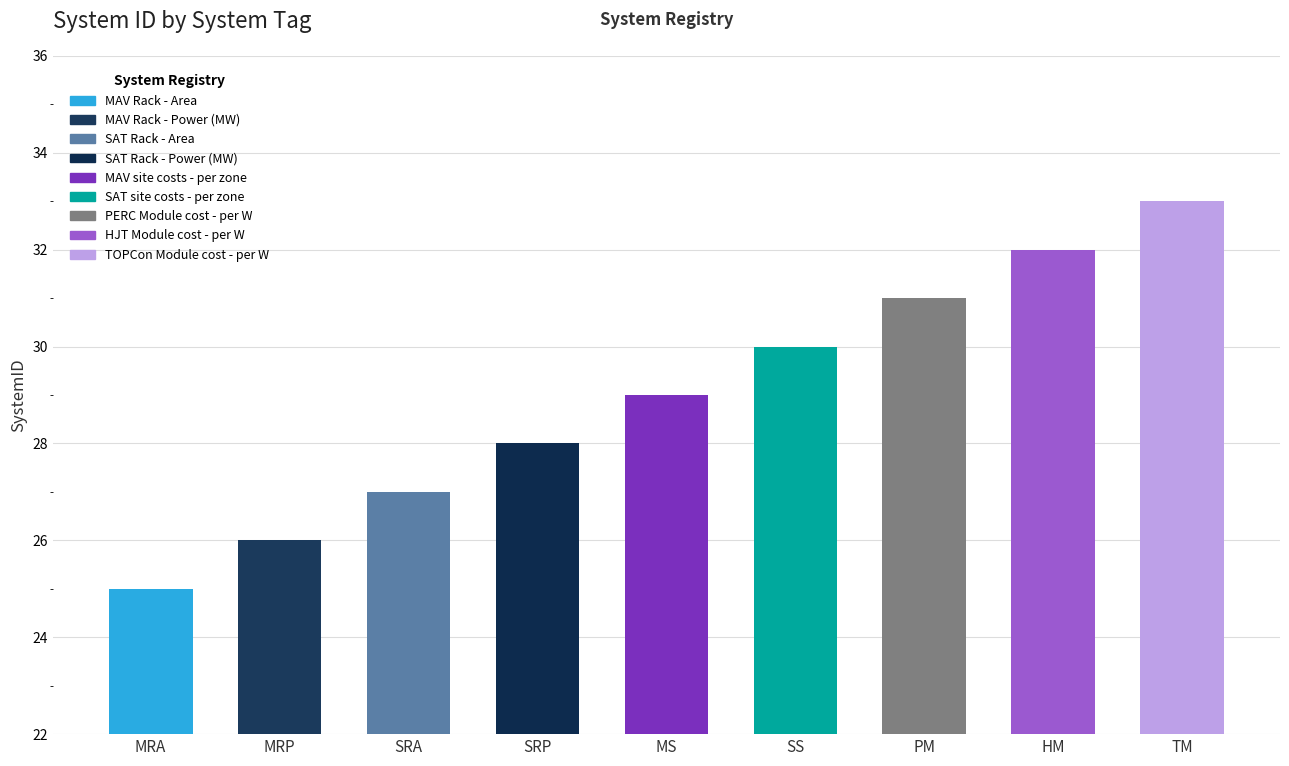

Reading left to right, transcribe all the data shown in this chart.

25	26	27	28	29	30	31	32	33